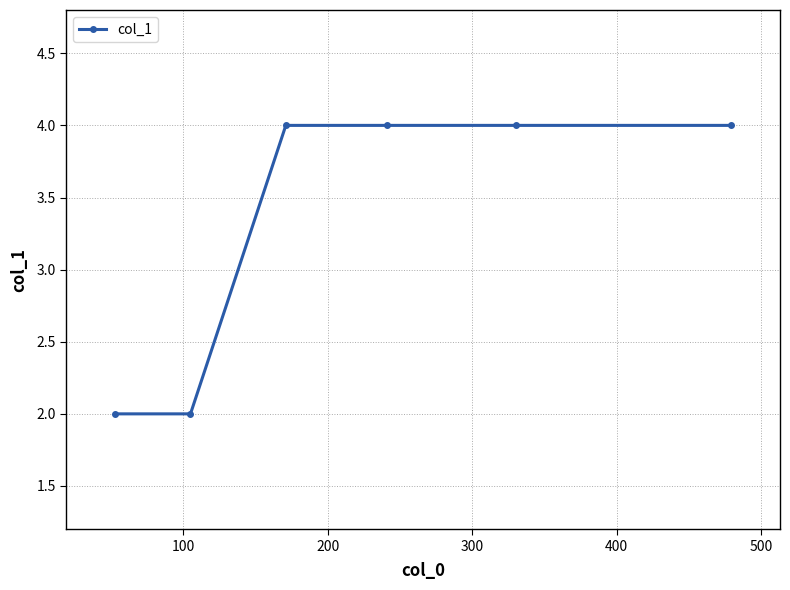

What is the maximum value shown in the chart?

4